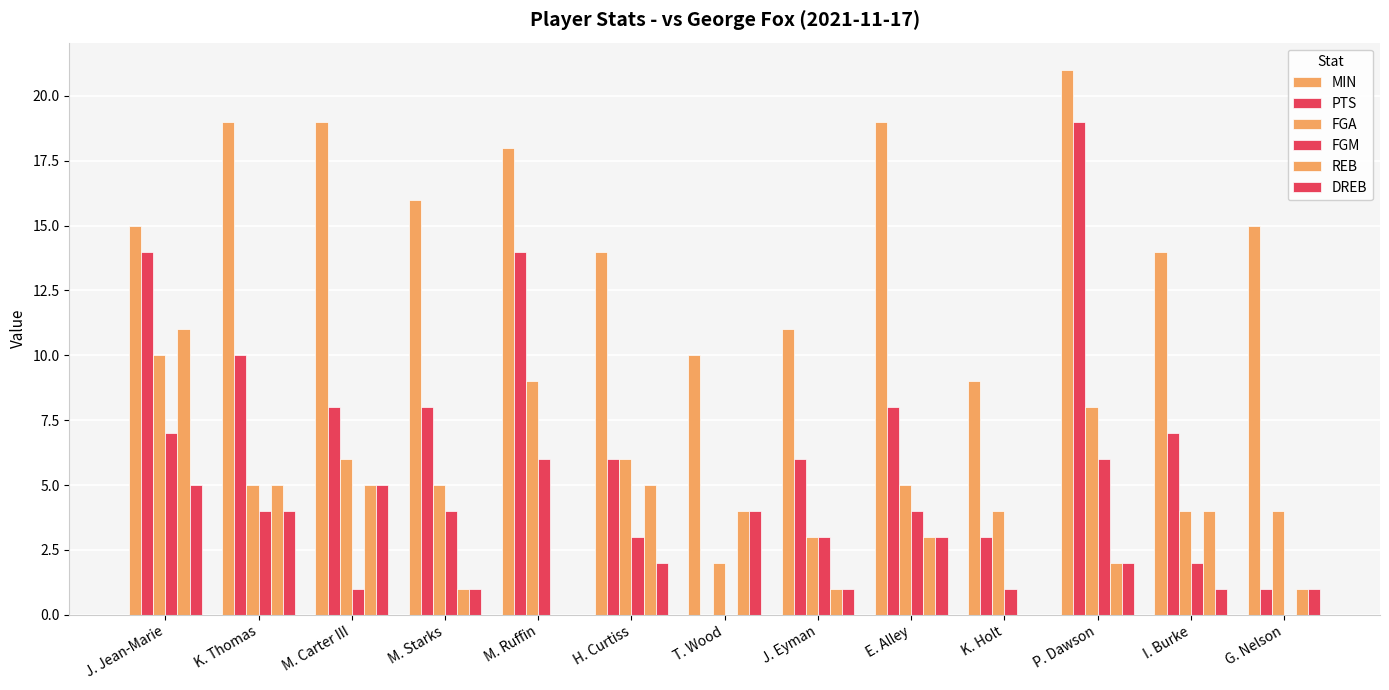

How many groups of bars are there?

13